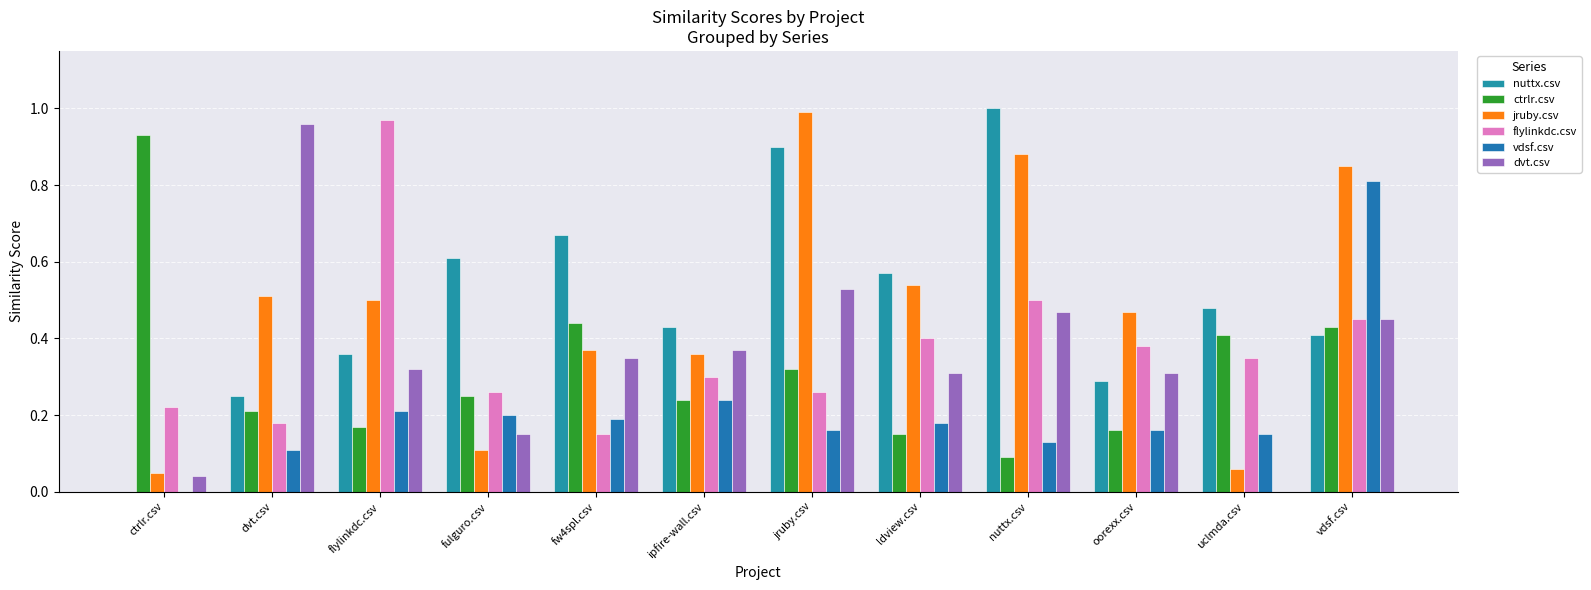

Read the jruby.csv value at ldview.csv.

0.5